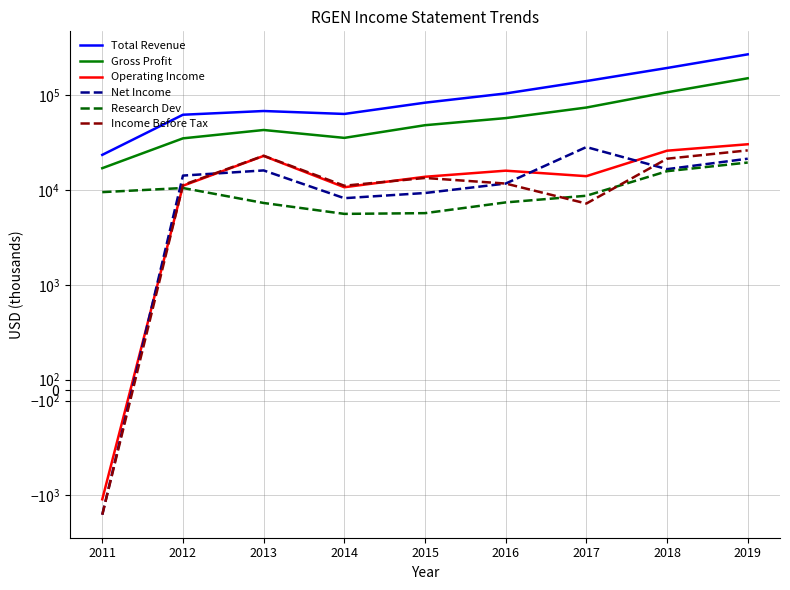

At which label does Gross Profit reach its peak?

2019